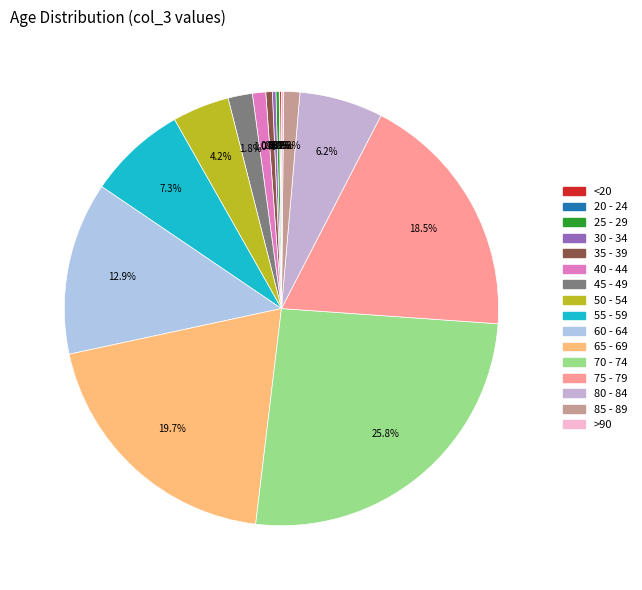

What is the ratio of the value at <20 to the value at 45 - 49?

0.1